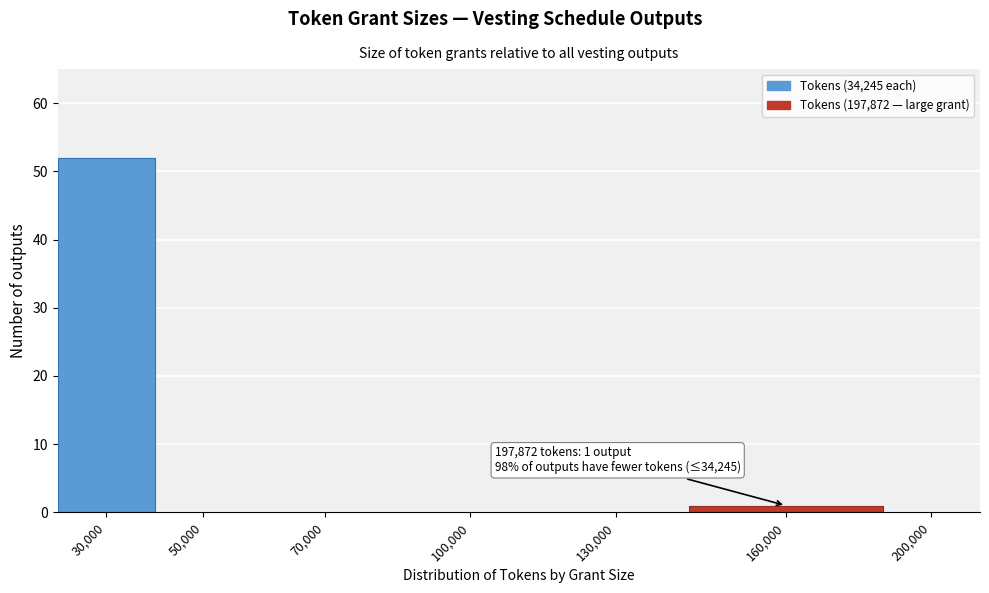

Reading right to left, what are all the values shown in this chart?

200,000=0	160,000=1	130,000=0	100,000=0	70,000=0	50,000=0	30,000=52